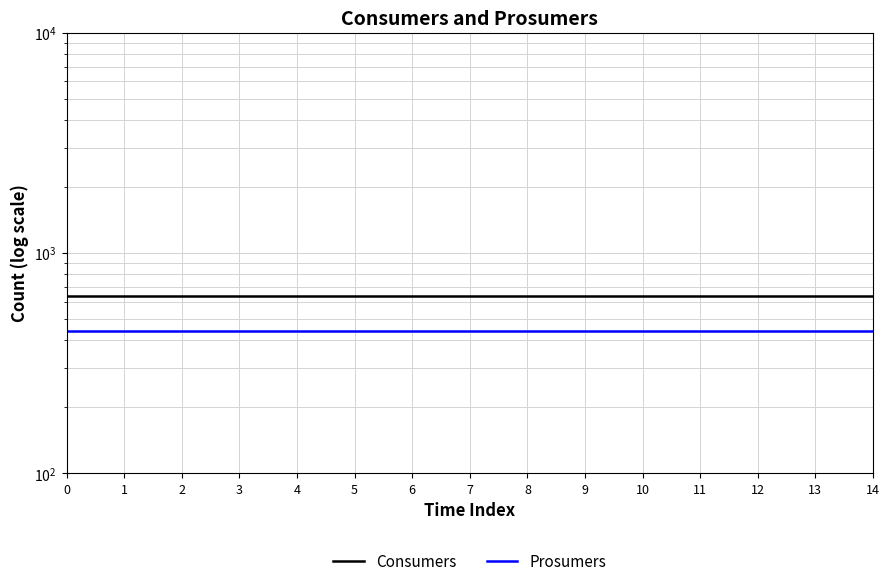

True or false: Consumers and Prosumers intersect in this chart.

False